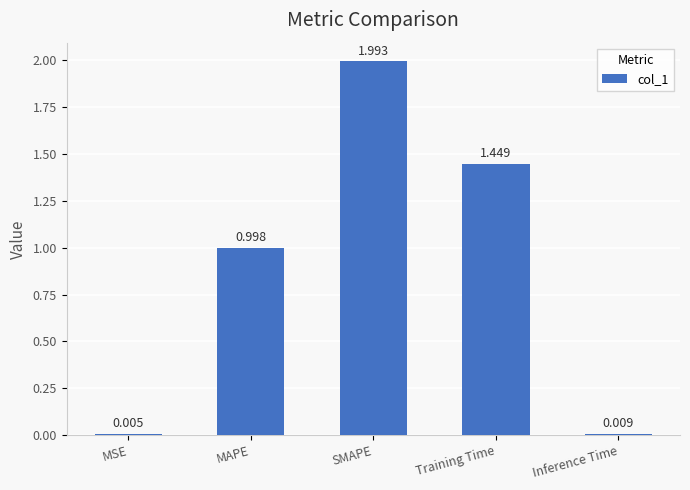

What is the greatest value displayed?

2.0